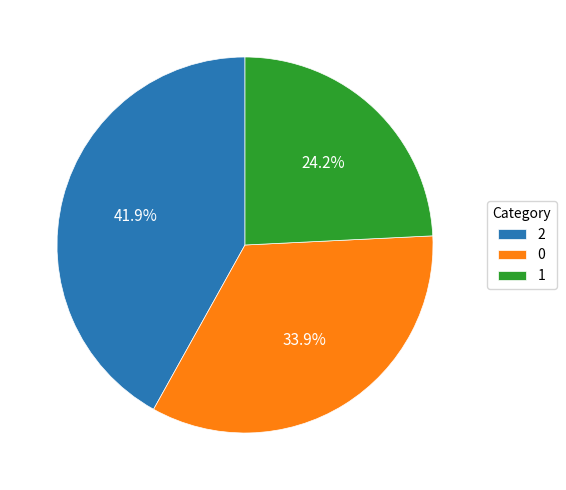

Is it true that 0 is 34% of the pie?

True